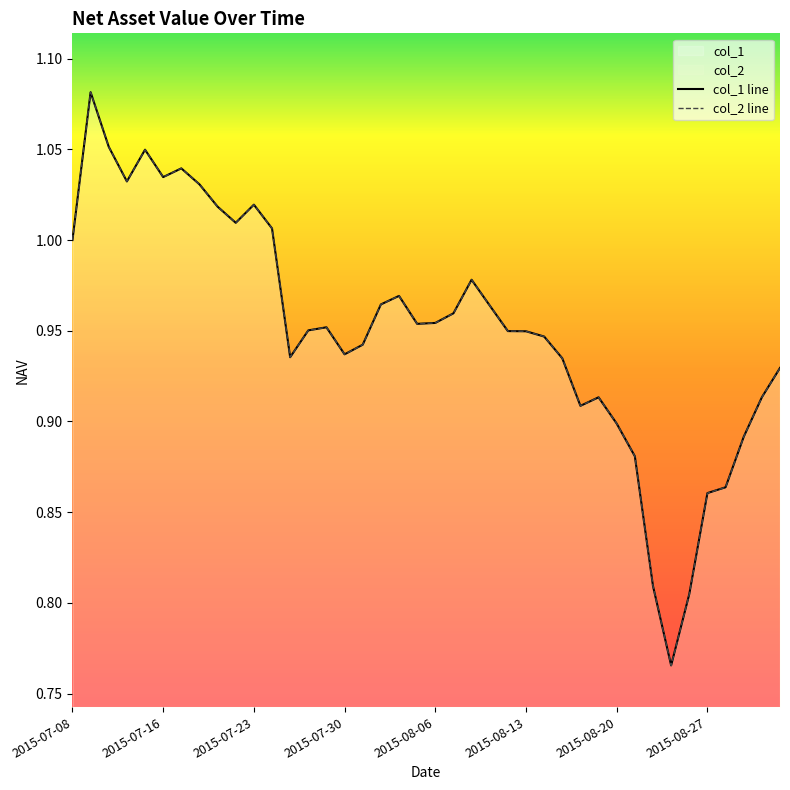

True or false: col_1 line and col_2 line cross at least once.

False